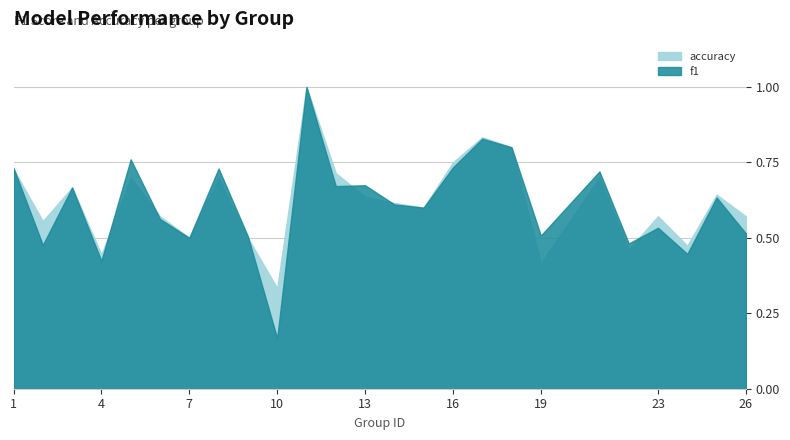

What is the value of the f1 point at the 19th from the left?

0.5